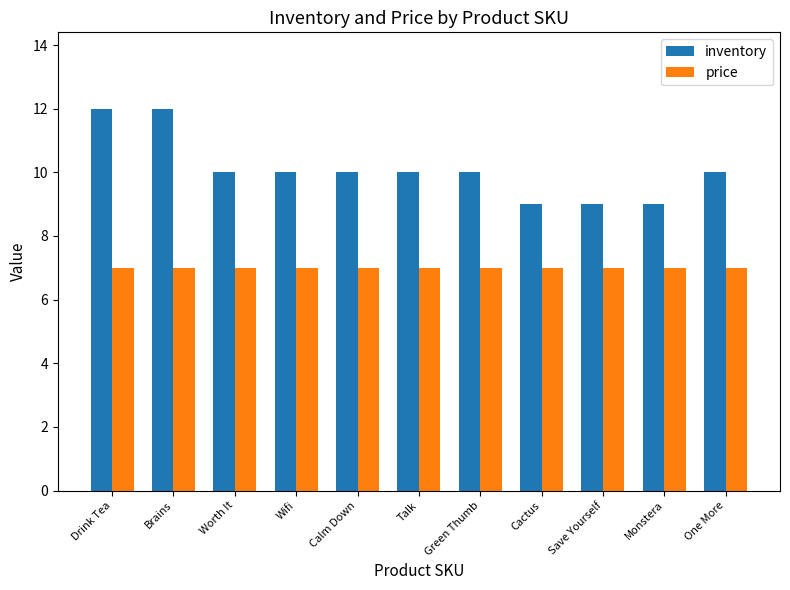

Is the value of price at Drink Tea greater than the value of inventory at Calm Down?

No